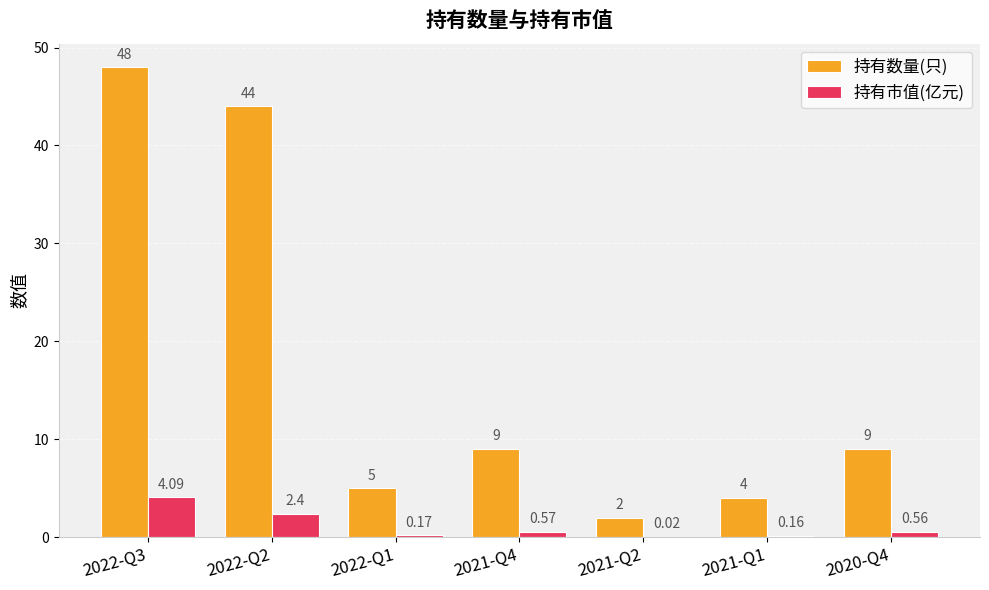

Is the value of 持有数量(只) at 2021-Q2 greater than the value of 持有市值(亿元) at 2022-Q2?

No